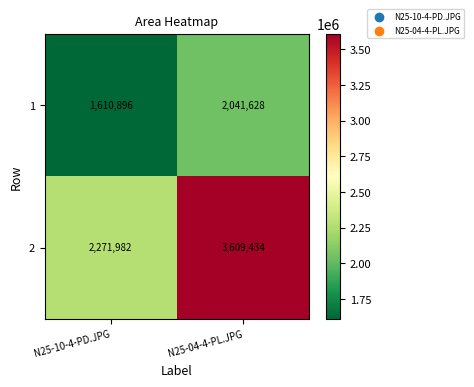

Reading right to left, extract all data points from this chart.

1: 2041628	1610896
2: 3609434	2271982